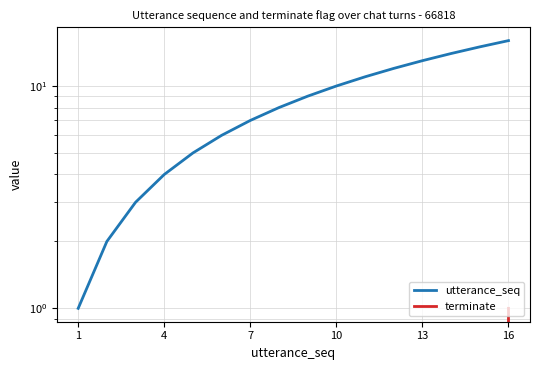

How many data points in terminate are above 0?

1